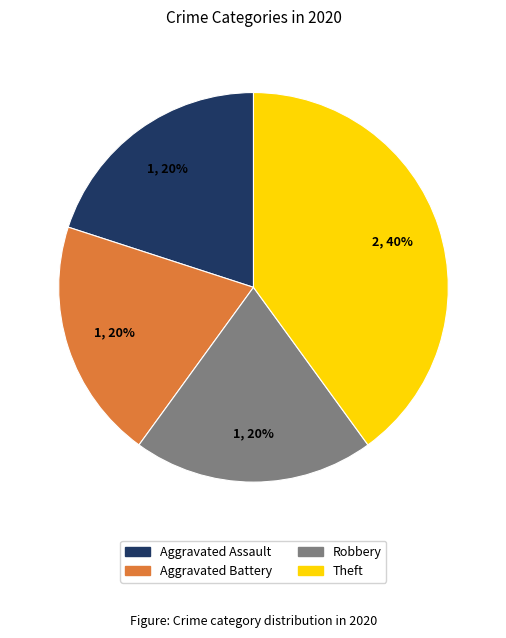

The Robbery slice represents 20% of the pie. True or false?

True